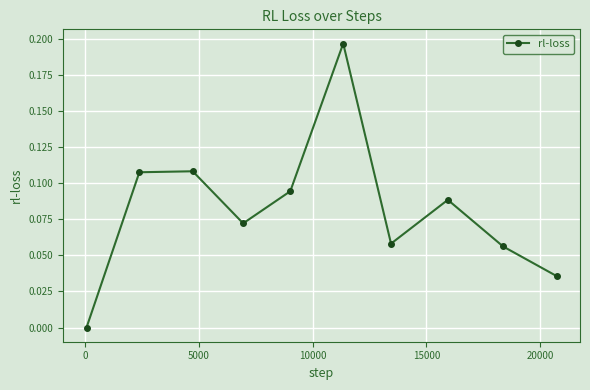

How many points are higher than both their immediate neighbors (excluding endpoints)?

3